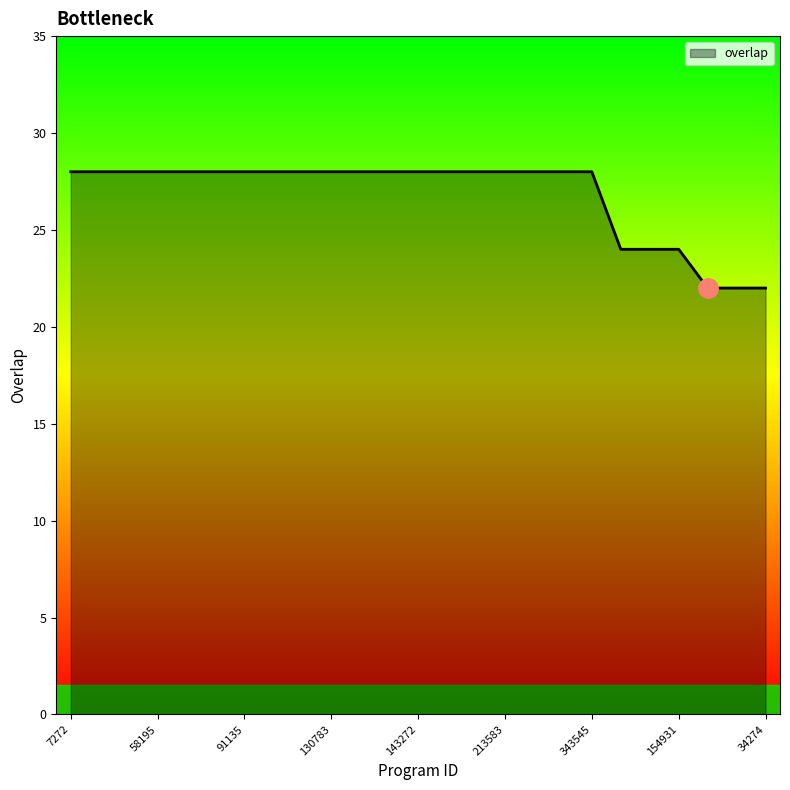

Count the values in the range 28 to 29.

19